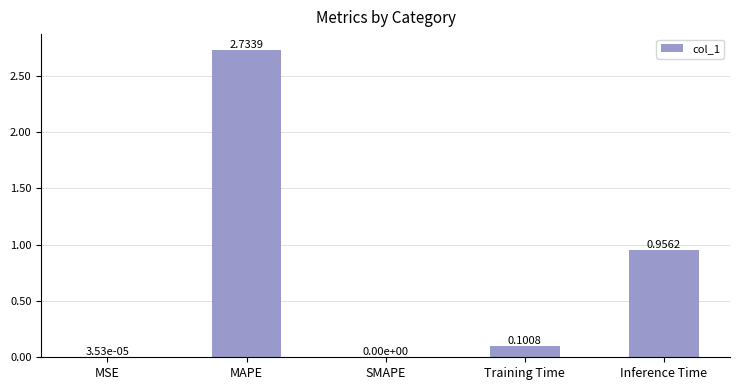

Which has a higher value, Inference Time or Training Time?

Inference Time